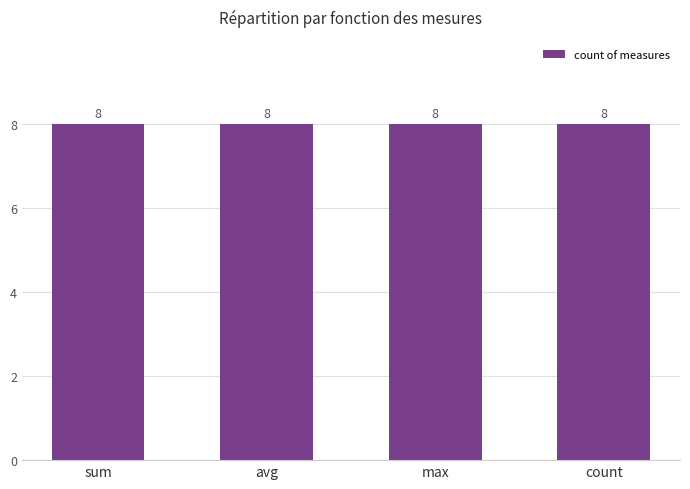

What is the label of the 3rd bar from the right?

avg